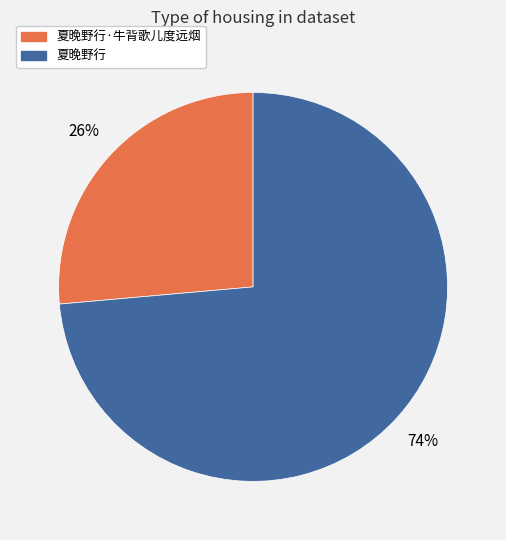

The 夏晚野行·牛背歌儿度远烟 slice represents 41% of the pie. True or false?

False